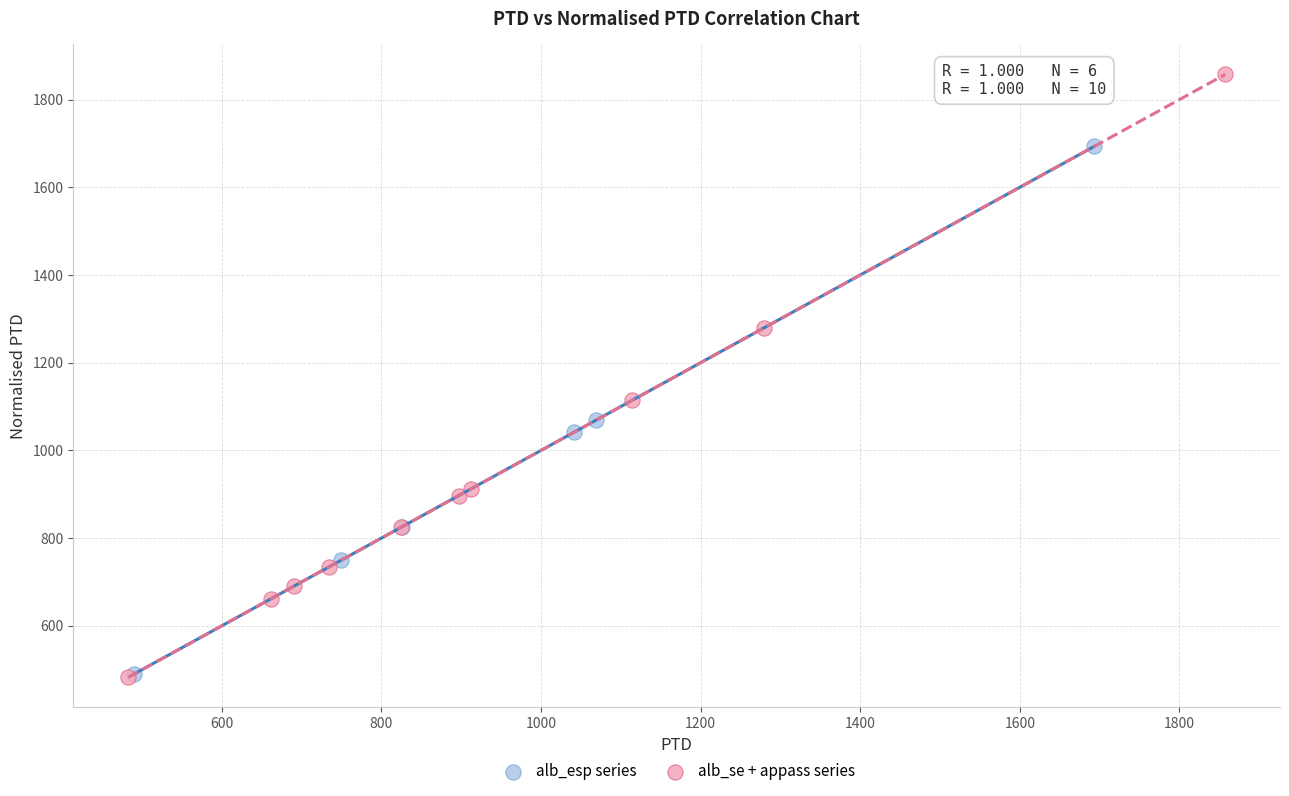

What are all the series names shown in the legend?

alb_esp series, alb_se + appass series